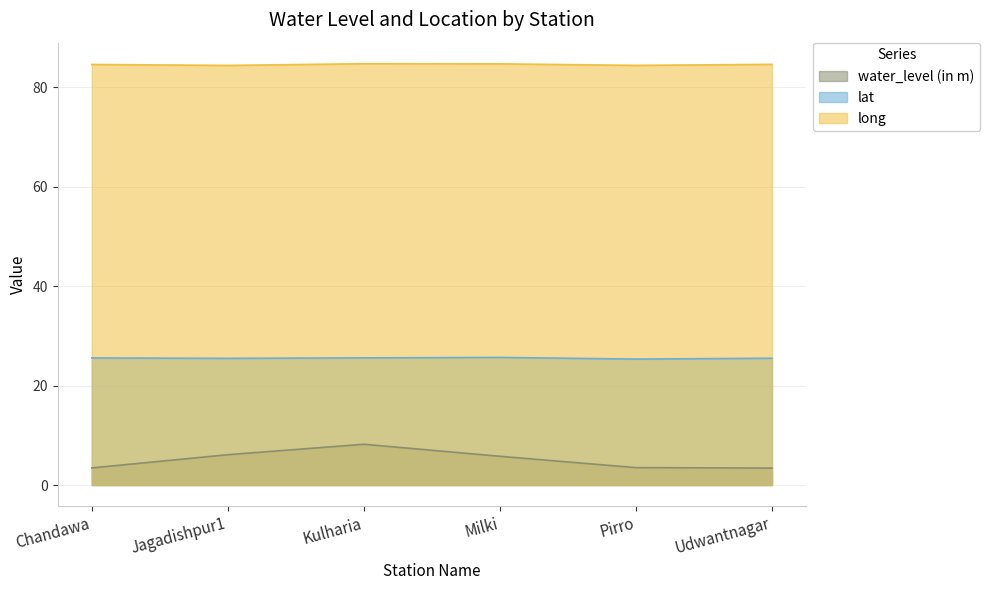

What is the maximum value shown in the chart?

84.8